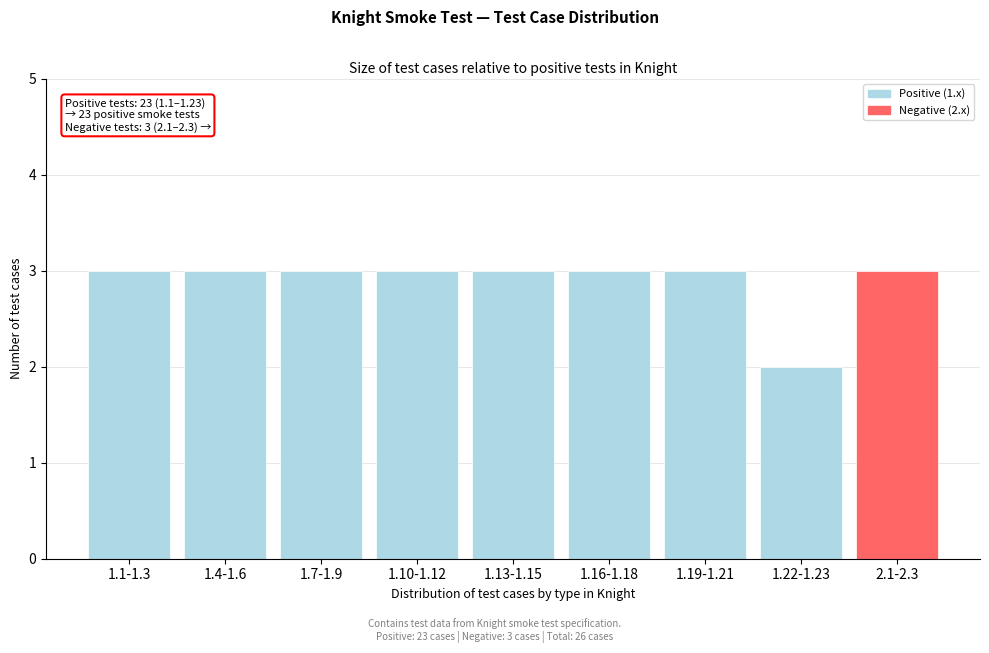

Reading left to right, extract all data points from this chart.

3	3	3	3	3	3	3	2	3